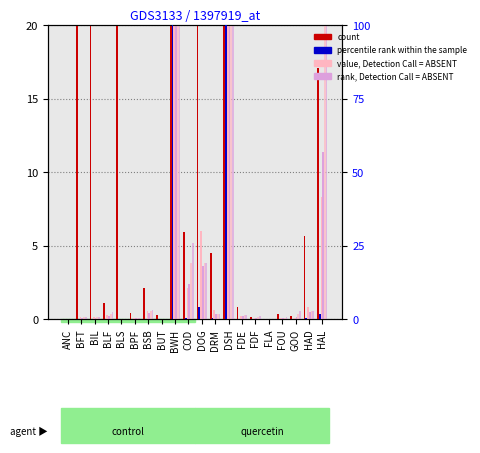

What is the spread (max minus min) of values at BFT?

700.4